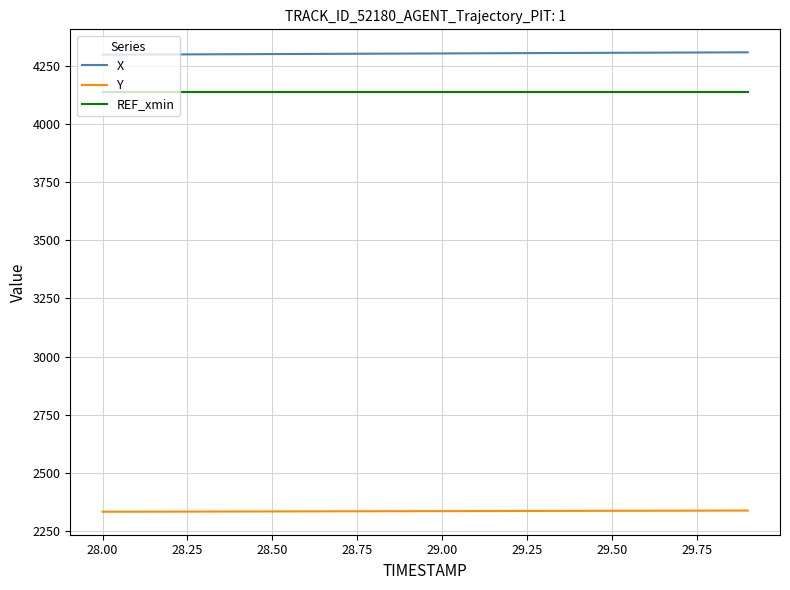

True or false: REF_xmin and Y intersect in this chart.

False